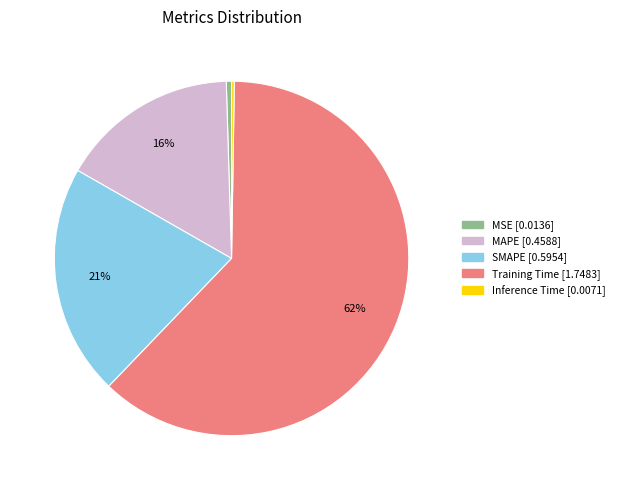

Does MSE account for over 50% of the chart?

No